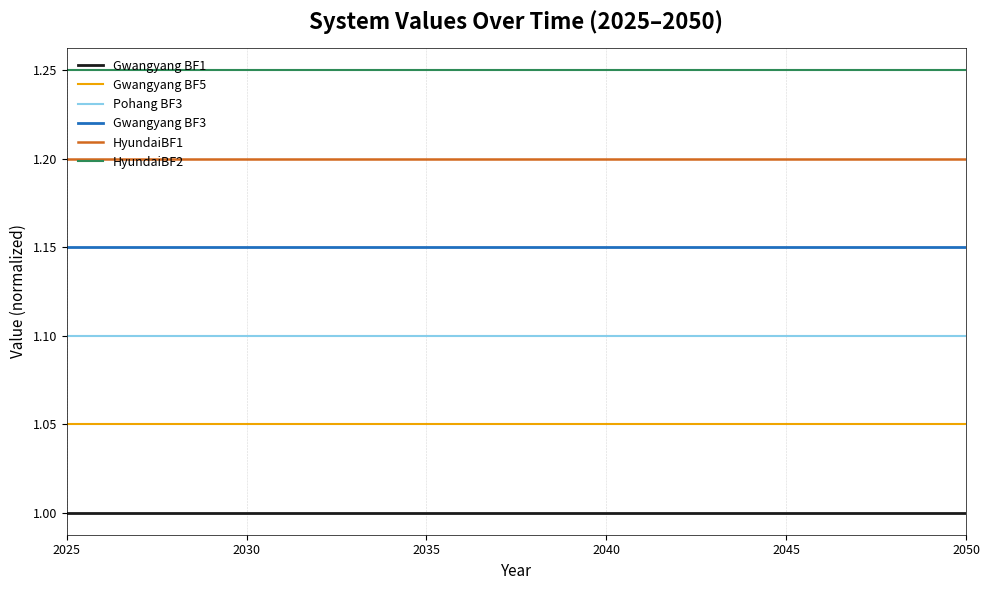

List the series in order of their overall mean, lowest first.

Gwangyang BF1, Gwangyang BF5, Pohang BF3, Gwangyang BF3, HyundaiBF1, HyundaiBF2